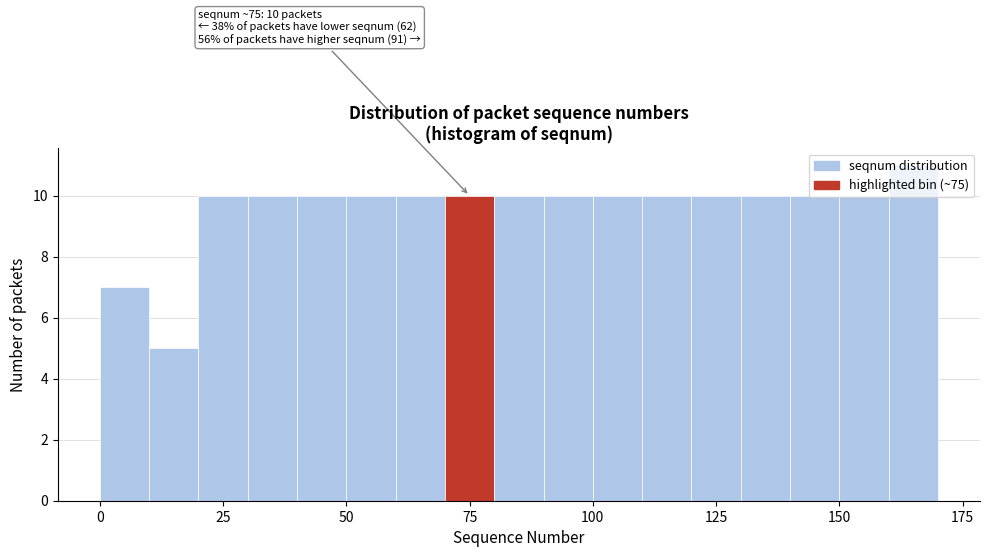

Read against the x-axis, roughly where is the centre of the tallest bar?

165